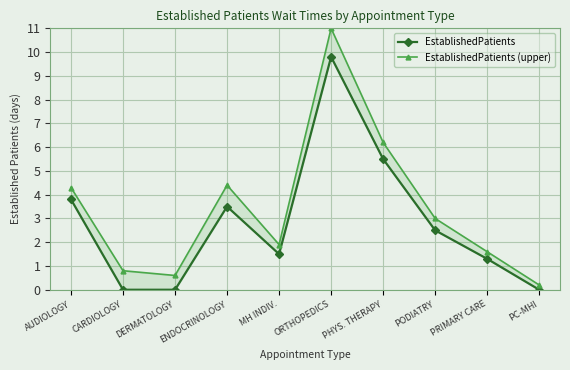

Count the number of categories in the chart.

10